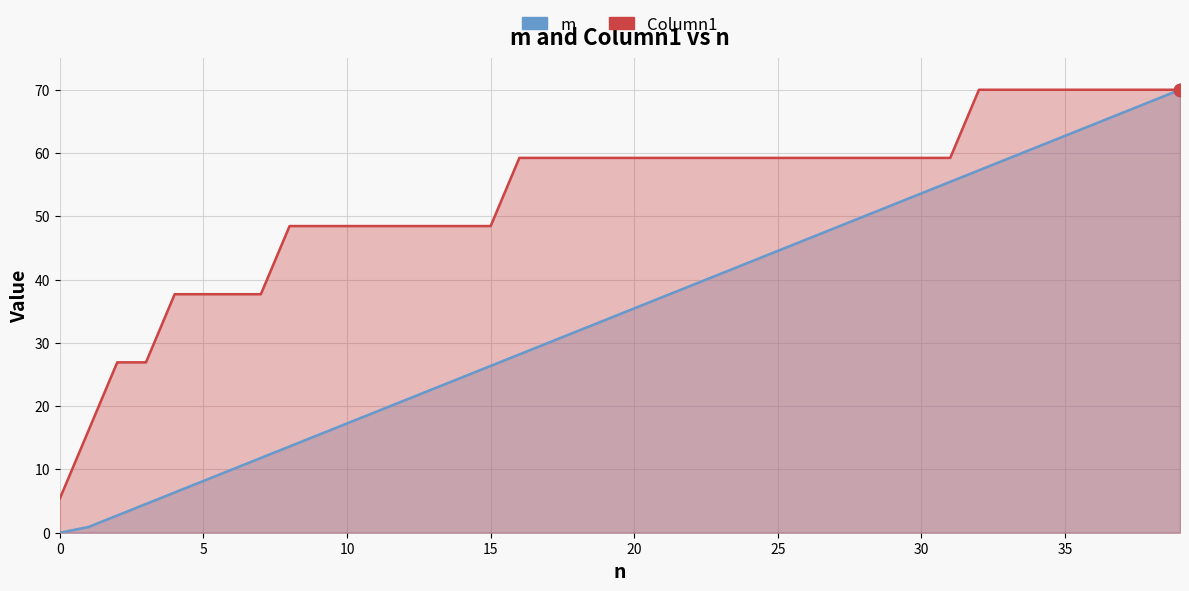

At how many categories does at least one series exceed 35?

36